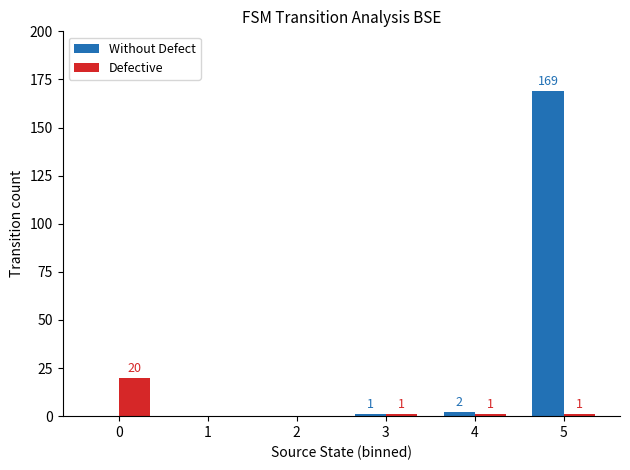

What is the approximate value of Defective at 0, to the nearest 5?

20